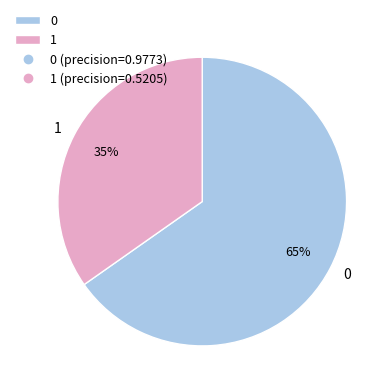

True or false: 1 accounts for 30% of the total.

False